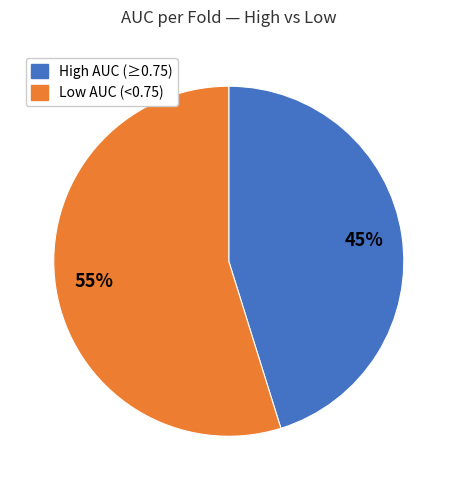

Is there any slice that represents more than half of the pie?

Yes